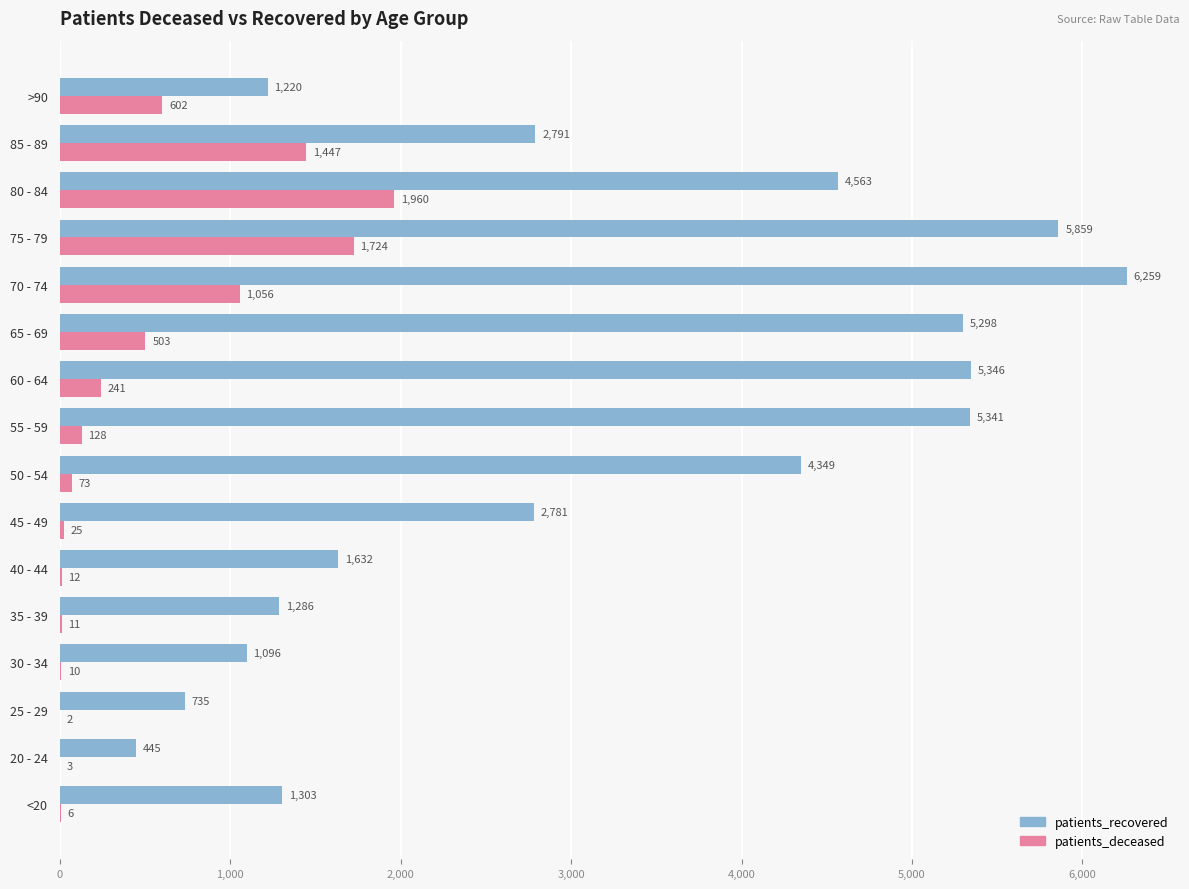

Count the number of categories in the chart.

16